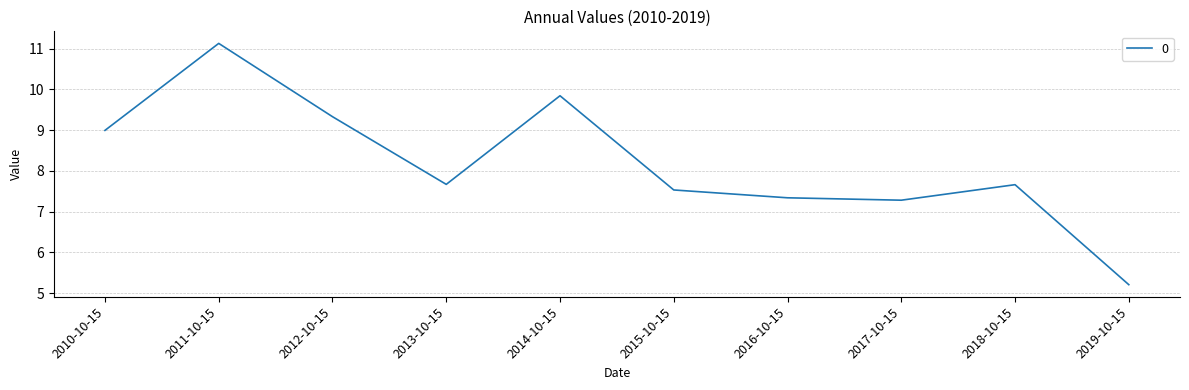

What is the difference between the second highest and second lowest values?

2.6